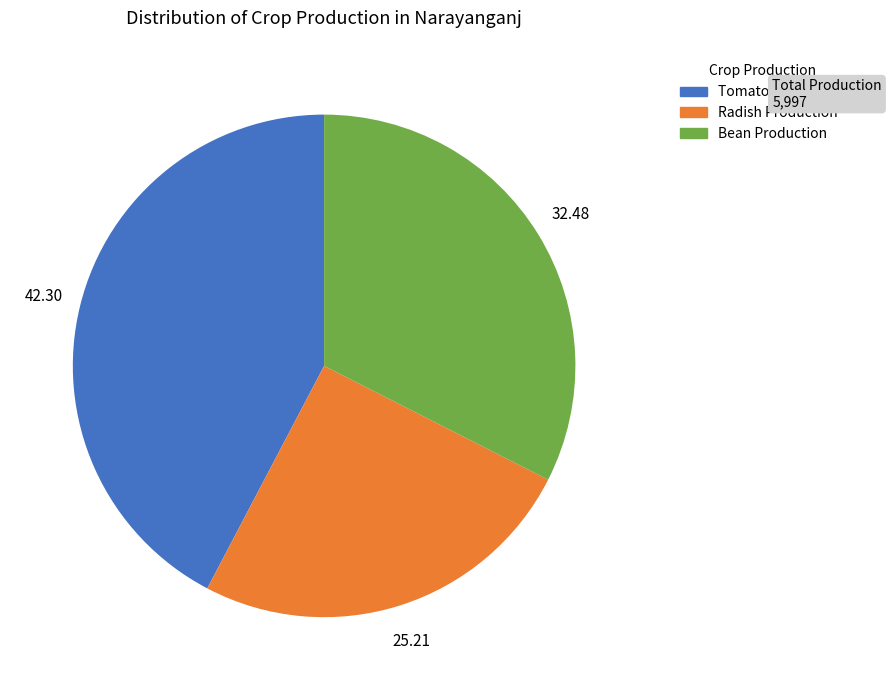

Is there a majority slice in this chart?

No